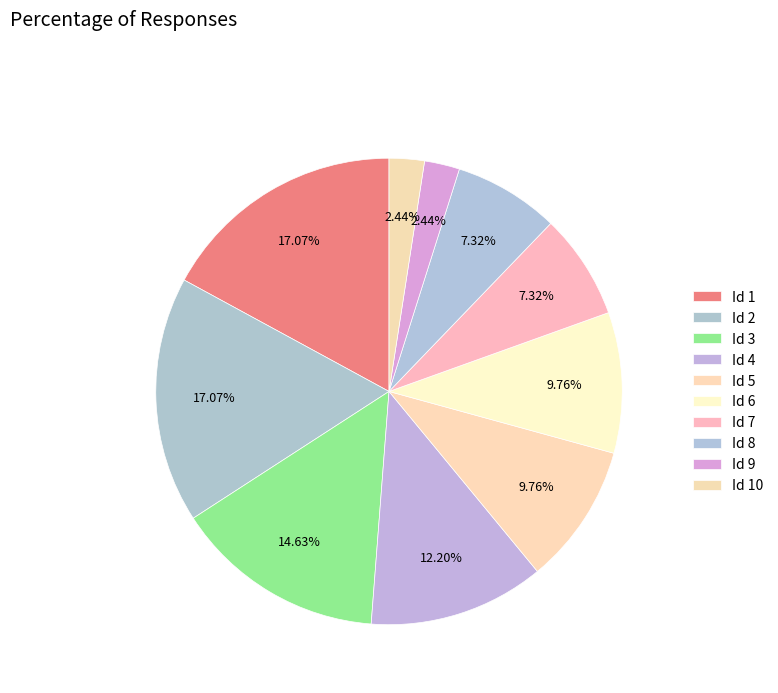

How many segments does this pie chart have?

10